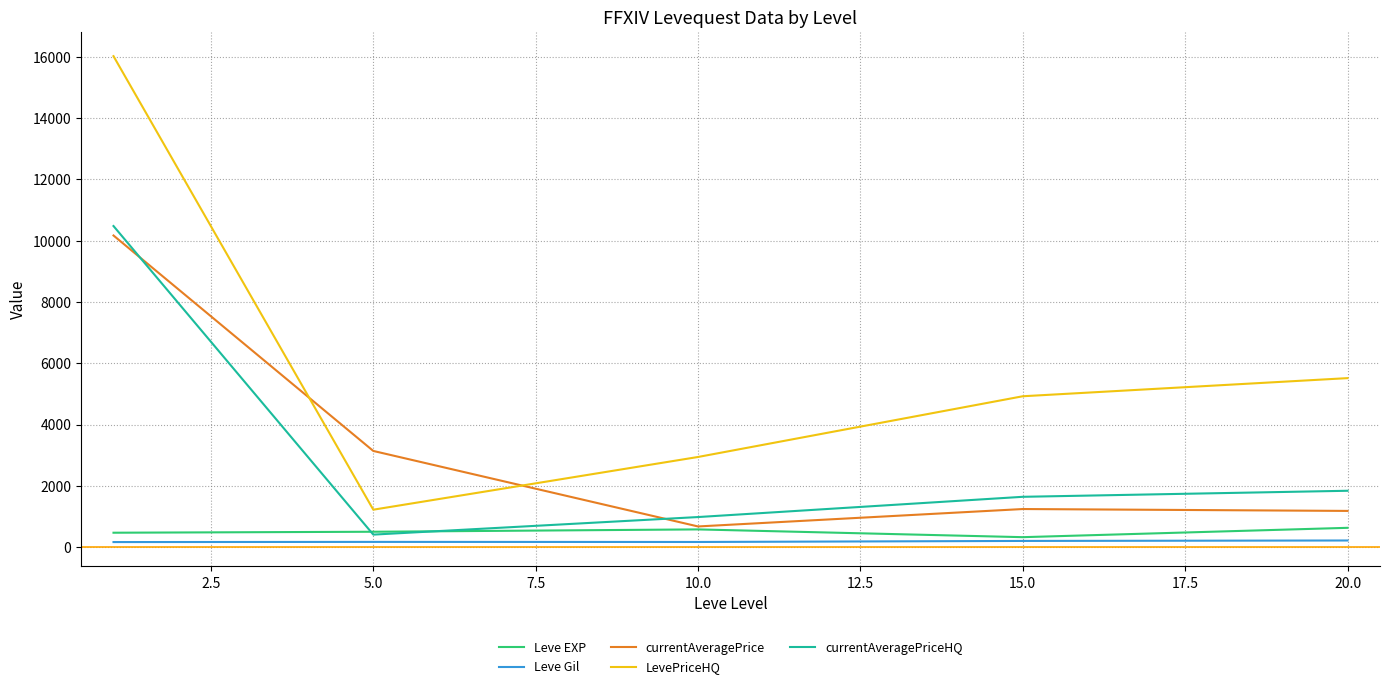

Which series has the largest range (max minus min)?

LevePriceHQ